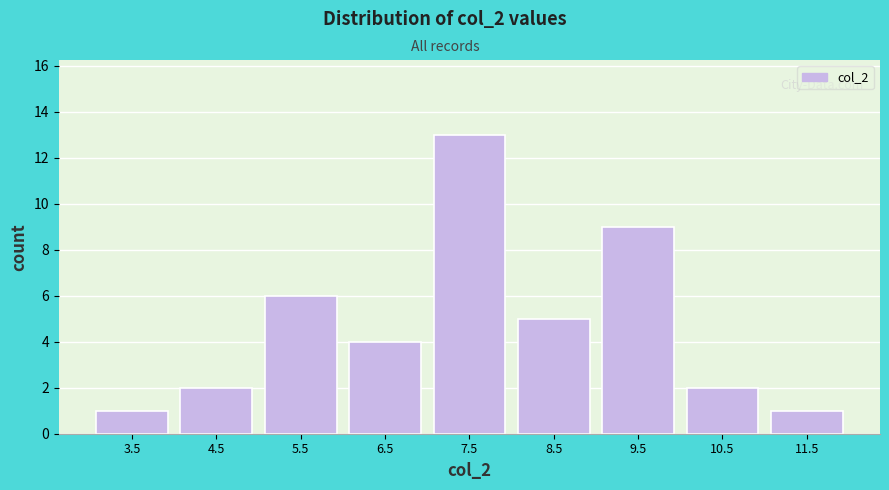

Over which range of the x-axis is the bar tallest?

7 to 8